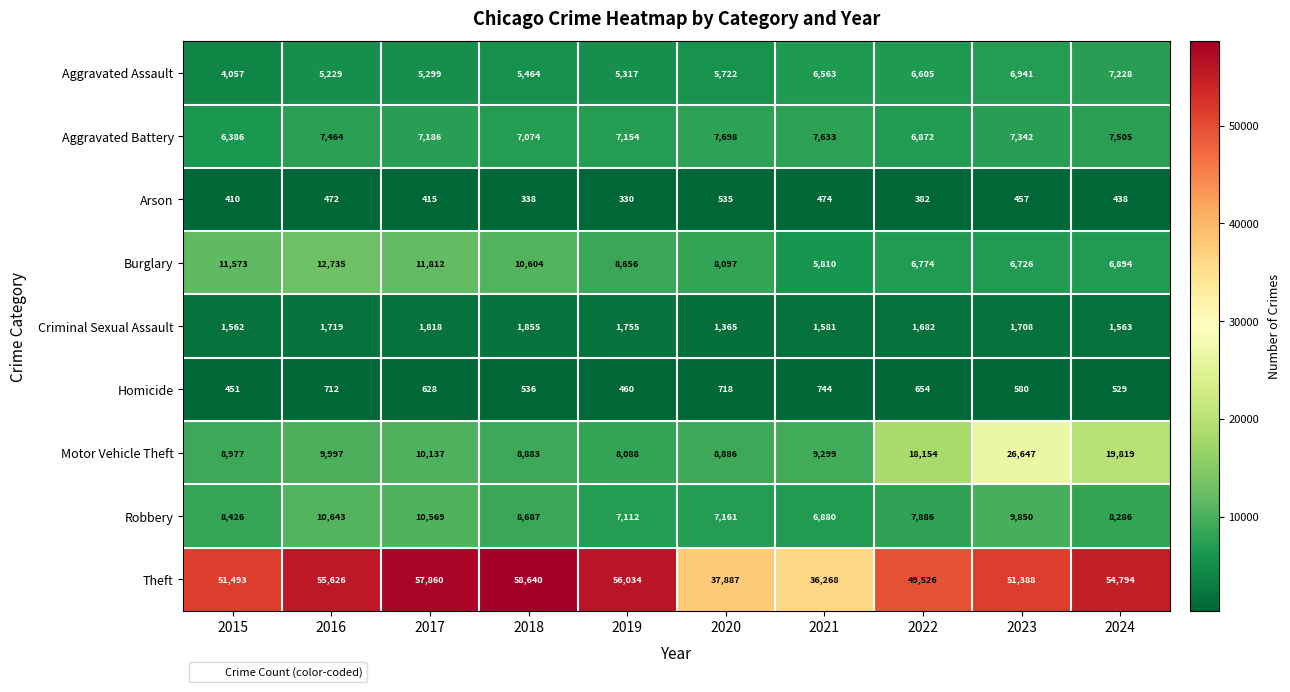

What is the difference between the second highest and minimum values in the Motor Vehicle Theft series?

11731